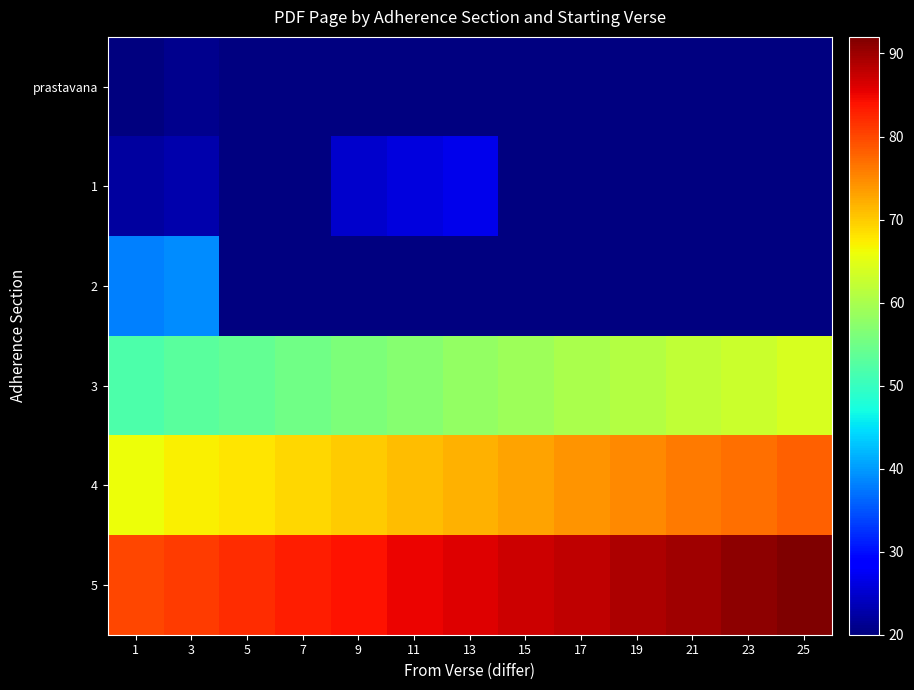

Is it true that 3 equals 59.0 at 15?

True